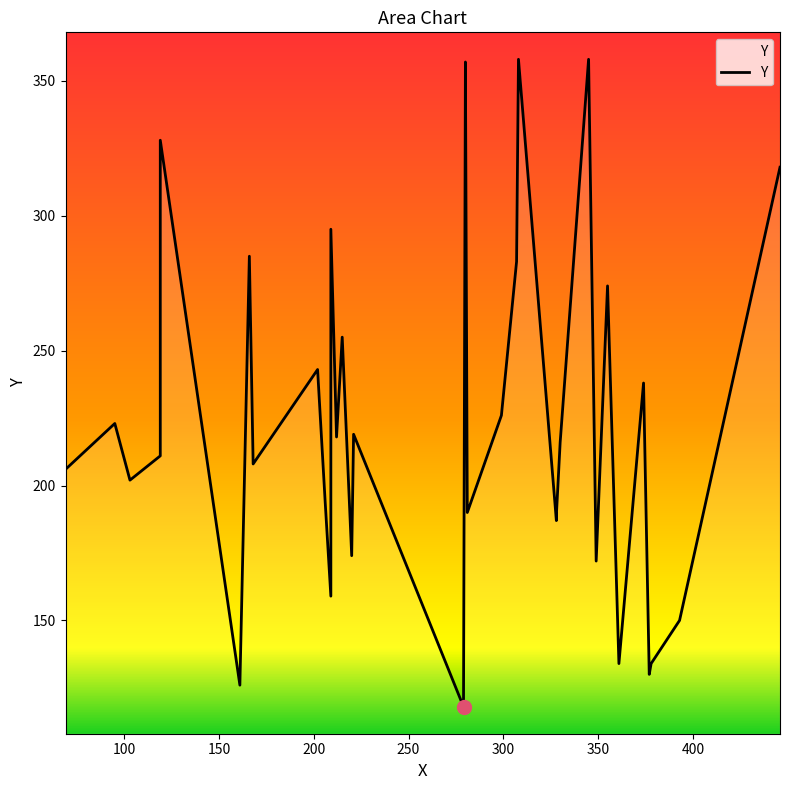

What is the minimum value shown in the chart?

118